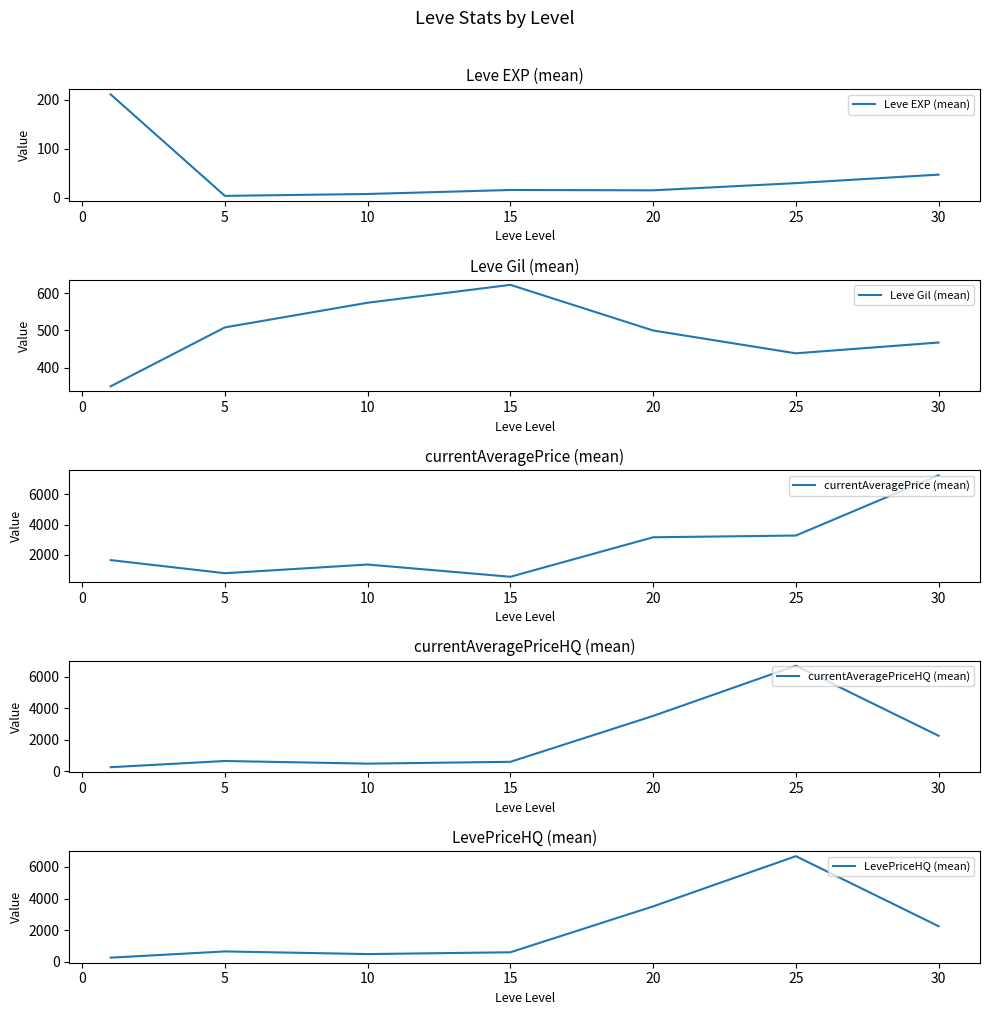

How many data points in Leve EXP (mean) are less than 15?

2